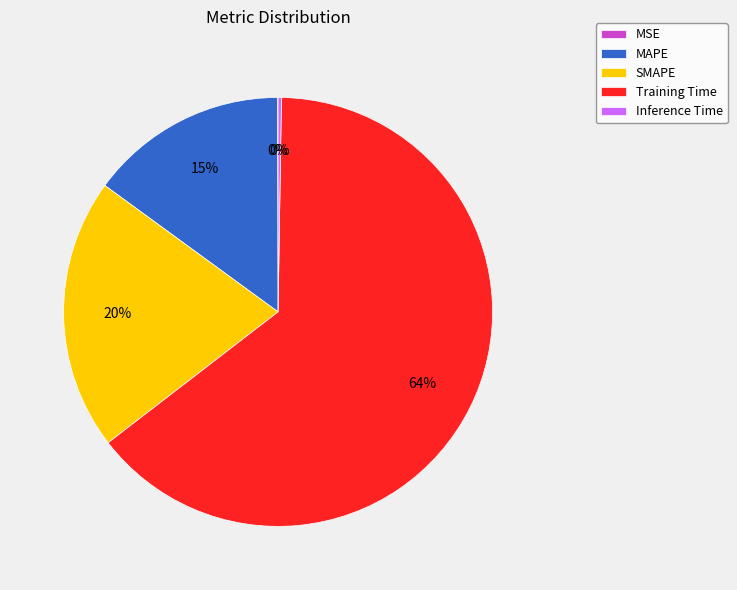

Is it true that SMAPE is 8% of the pie?

False